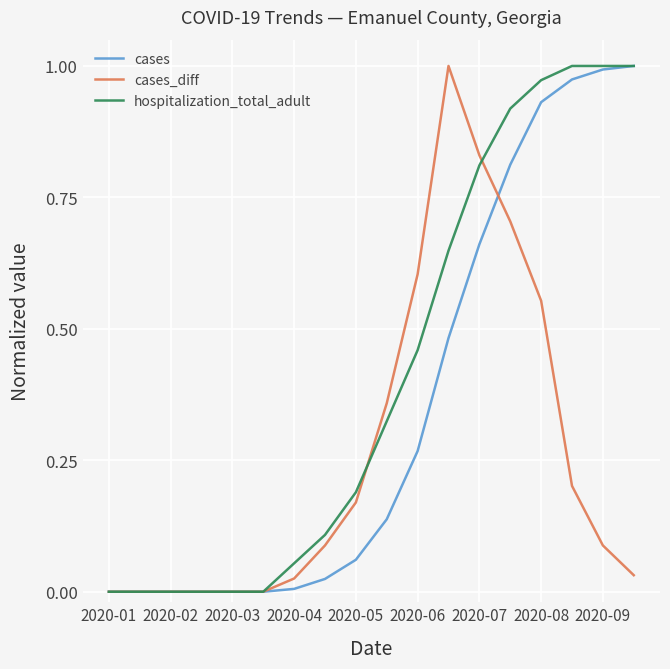

Which series has the largest total across all categories?

hospitalization_total_adult